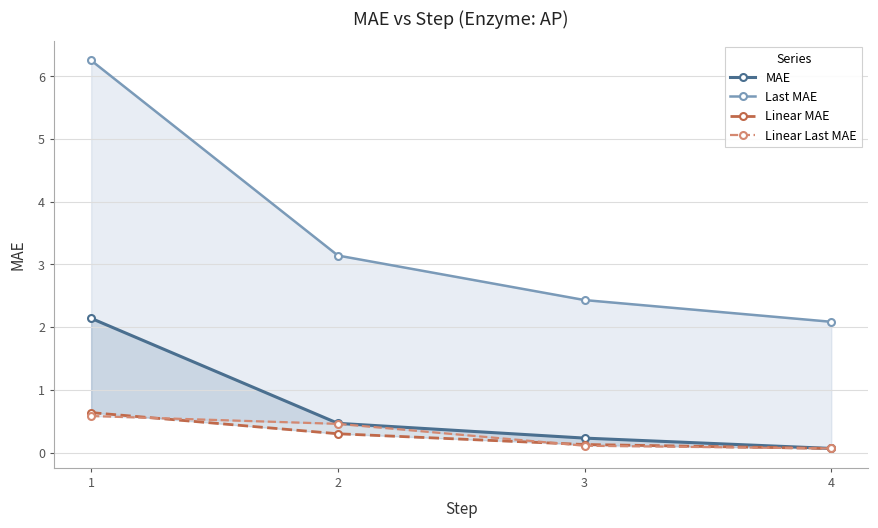

Reading left to right, what are all the values shown in this chart?

MAE: 2.1	0.5	0.2	0.1
Last MAE: 6.3	3.1	2.4	2.1
Linear MAE: 0.6	0.3	0.1	0.1
Linear Last MAE: 0.6	0.5	0.1	0.1